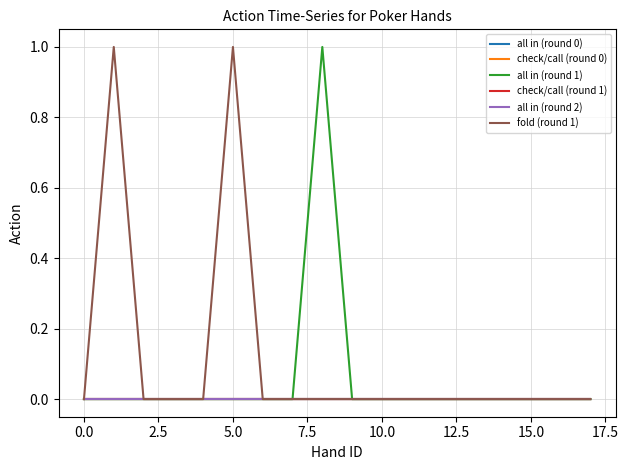

Does the chart display data point markers on the line(s)?

No